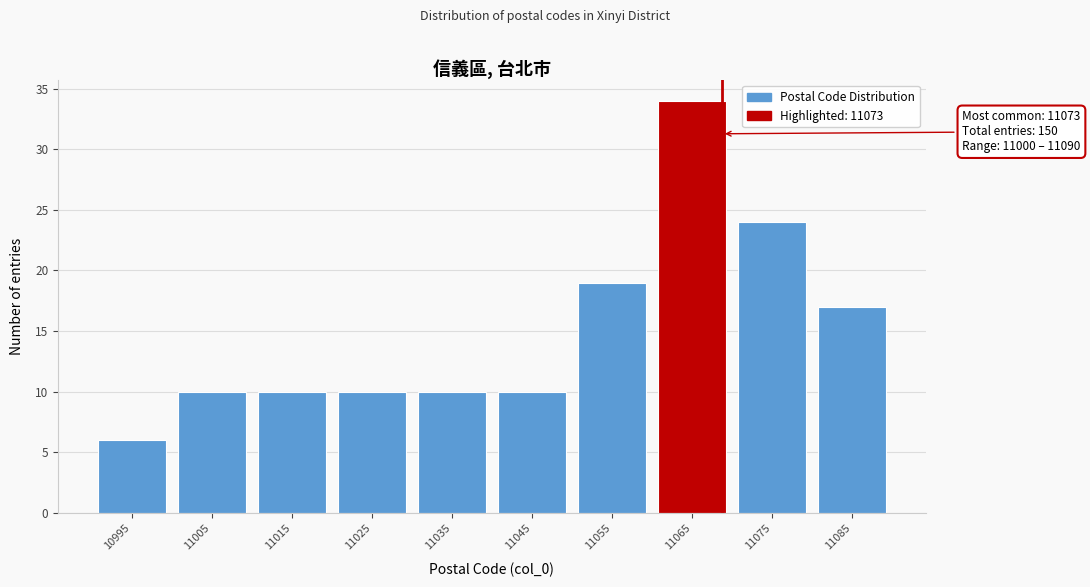

Reading left to right, what are all the values shown in this chart?

10995=6	11005=10	11015=10	11025=10	11035=10	11045=10	11055=19	11065=34	11075=24	11085=17